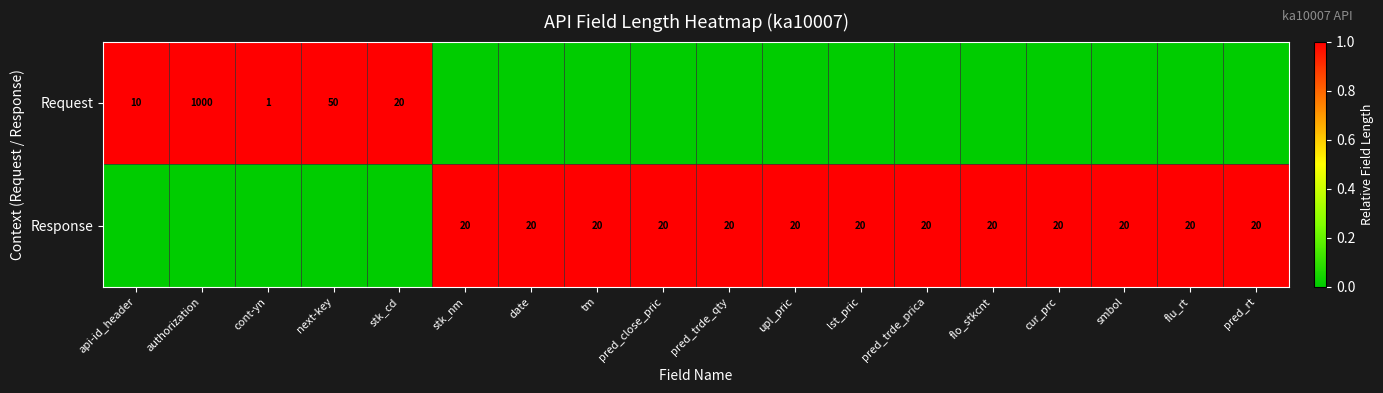

The Request series shows 1000 at authorization. True or false?

True